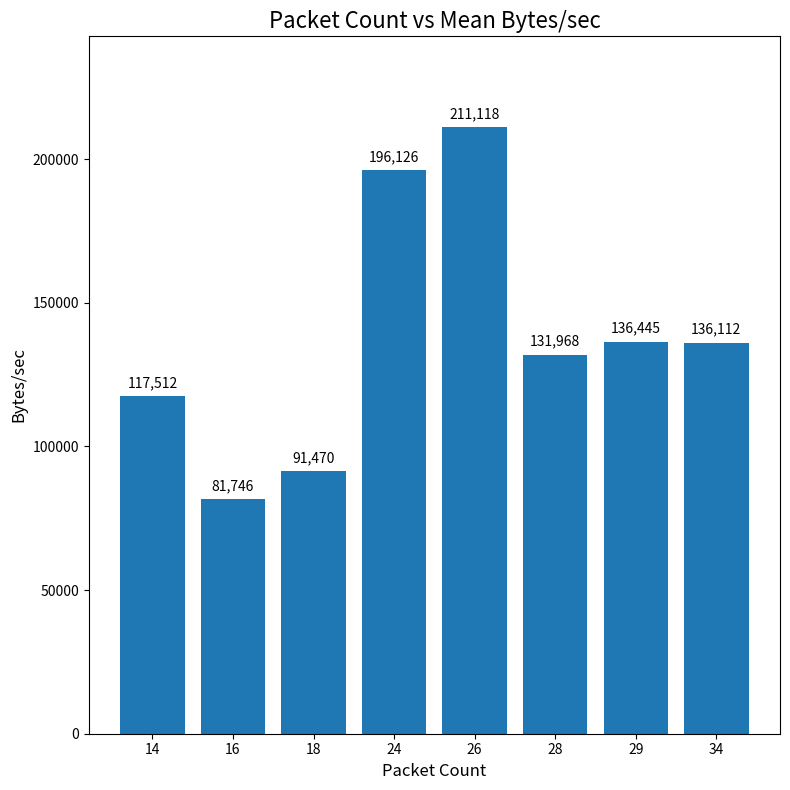

Reading left to right, transcribe all the data shown in this chart.

14=117512	16=81746	18=91470	24=196126	26=211118	28=131968	29=136445	34=136112